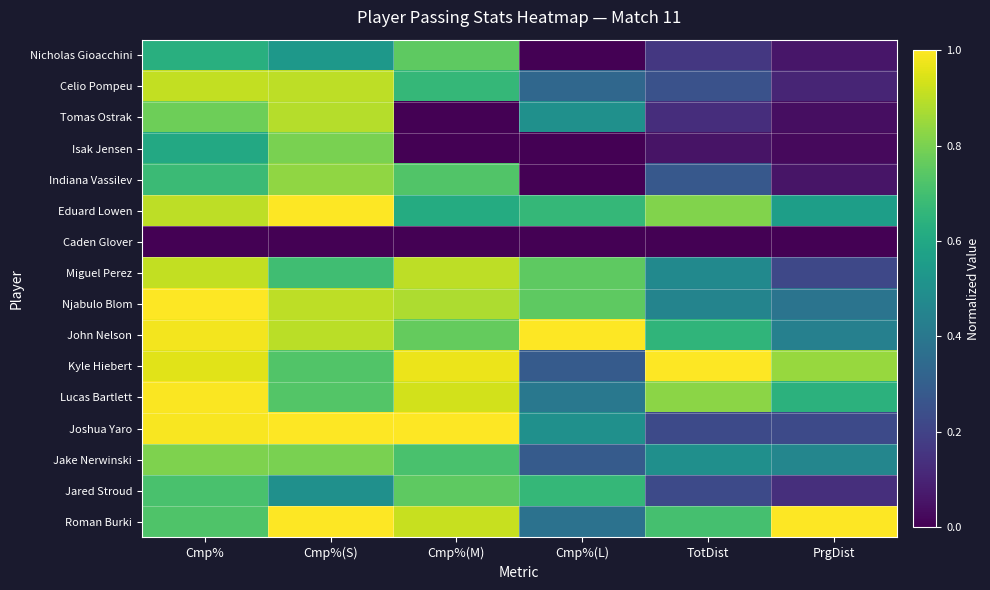

Reading left to right, transcribe all the data shown in this chart.

Nicholas Gioacchini: Cmp%=0.6	Cmp%(S)=0.5	Cmp%(M)=0.8	Cmp%(L)=0.0	TotDist=0.2	PrgDist=0.1
Celio Pompeu: Cmp%=0.9	Cmp%(S)=0.9	Cmp%(M)=0.7	Cmp%(L)=0.3	TotDist=0.3	PrgDist=0.1
Tomas Ostrak: Cmp%=0.8	Cmp%(S)=0.9	Cmp%(M)=0.0	Cmp%(L)=0.5	TotDist=0.1	PrgDist=0.0
Isak Jensen: Cmp%=0.6	Cmp%(S)=0.8	Cmp%(M)=0.0	Cmp%(L)=0.0	TotDist=0.1	PrgDist=0.0
Indiana Vassilev: Cmp%=0.7	Cmp%(S)=0.8	Cmp%(M)=0.7	Cmp%(L)=0.0	TotDist=0.3	PrgDist=0.1
Eduard Lowen: Cmp%=0.9	Cmp%(S)=1.0	Cmp%(M)=0.6	Cmp%(L)=0.7	TotDist=0.8	PrgDist=0.6
Caden Glover: Cmp%=0.0	Cmp%(S)=0.0	Cmp%(M)=0.0	Cmp%(L)=0.0	TotDist=0.0	PrgDist=0.0
Miguel Perez: Cmp%=0.9	Cmp%(S)=0.7	Cmp%(M)=0.9	Cmp%(L)=0.8	TotDist=0.5	PrgDist=0.2
Njabulo Blom: Cmp%=1.0	Cmp%(S)=0.9	Cmp%(M)=0.9	Cmp%(L)=0.8	TotDist=0.5	PrgDist=0.4
John Nelson: Cmp%=1.0	Cmp%(S)=0.9	Cmp%(M)=0.8	Cmp%(L)=1.0	TotDist=0.7	PrgDist=0.4
Kyle Hiebert: Cmp%=1.0	Cmp%(S)=0.7	Cmp%(M)=1.0	Cmp%(L)=0.3	TotDist=1.0	PrgDist=0.8
Lucas Bartlett: Cmp%=1.0	Cmp%(S)=0.7	Cmp%(M)=0.9	Cmp%(L)=0.4	TotDist=0.8	PrgDist=0.6
Joshua Yaro: Cmp%=1.0	Cmp%(S)=1.0	Cmp%(M)=1.0	Cmp%(L)=0.5	TotDist=0.2	PrgDist=0.2
Jake Nerwinski: Cmp%=0.8	Cmp%(S)=0.8	Cmp%(M)=0.7	Cmp%(L)=0.3	TotDist=0.5	PrgDist=0.5
Jared Stroud: Cmp%=0.7	Cmp%(S)=0.5	Cmp%(M)=0.8	Cmp%(L)=0.7	TotDist=0.2	PrgDist=0.1
Roman Burki: Cmp%=0.7	Cmp%(S)=1.0	Cmp%(M)=0.9	Cmp%(L)=0.4	TotDist=0.7	PrgDist=1.0